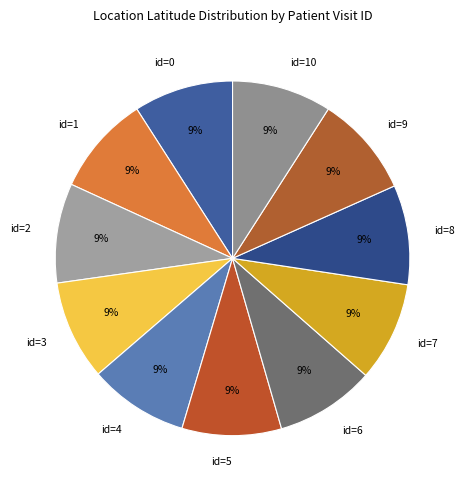

Combined, do id=5 and id=8 account for over 50%?

No